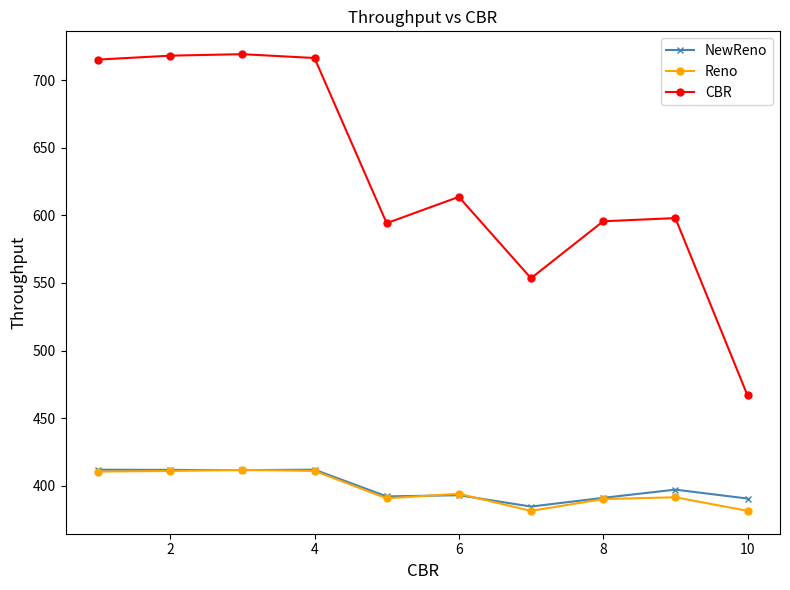

True or false: Reno has more than 0 interior local peaks.

True